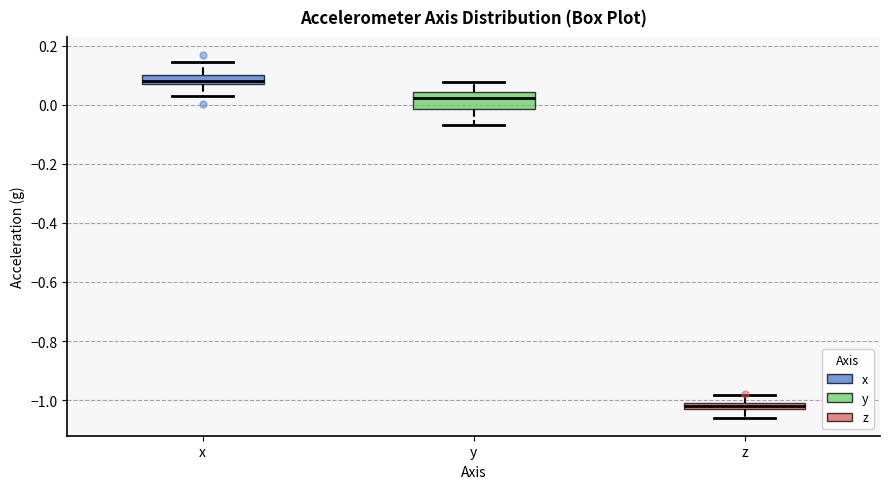

Where does the lower whisker of the box for z end on the y-axis? The values are not printed on the chart, so give them approximately, as read against the axis.

-1.06